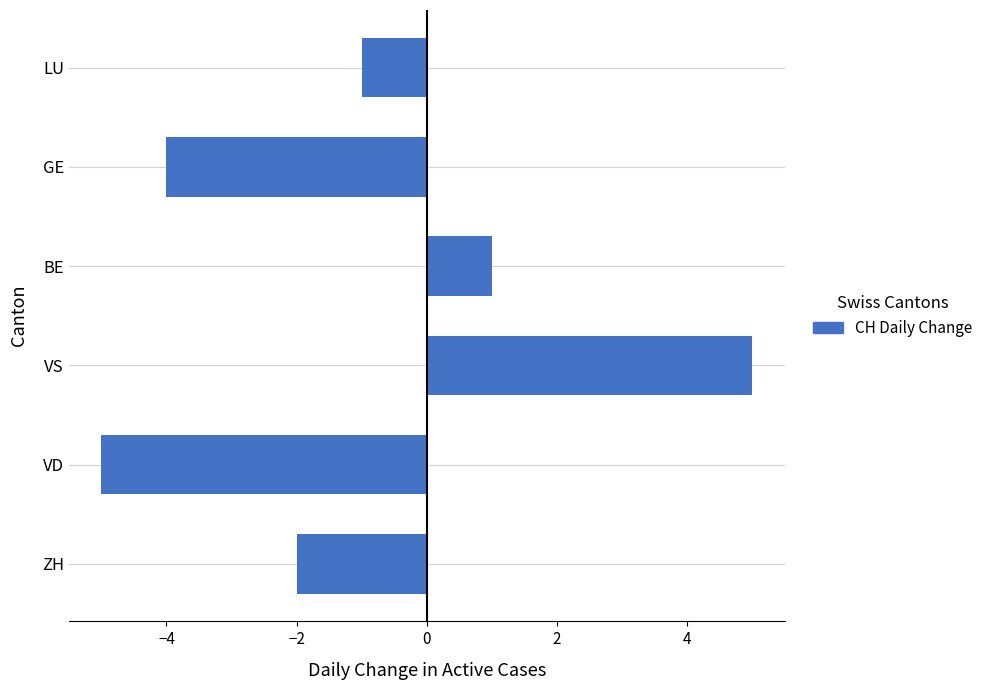

Reading top to bottom, extract all data points from this chart.

-1	-4	1	5	-5	-2